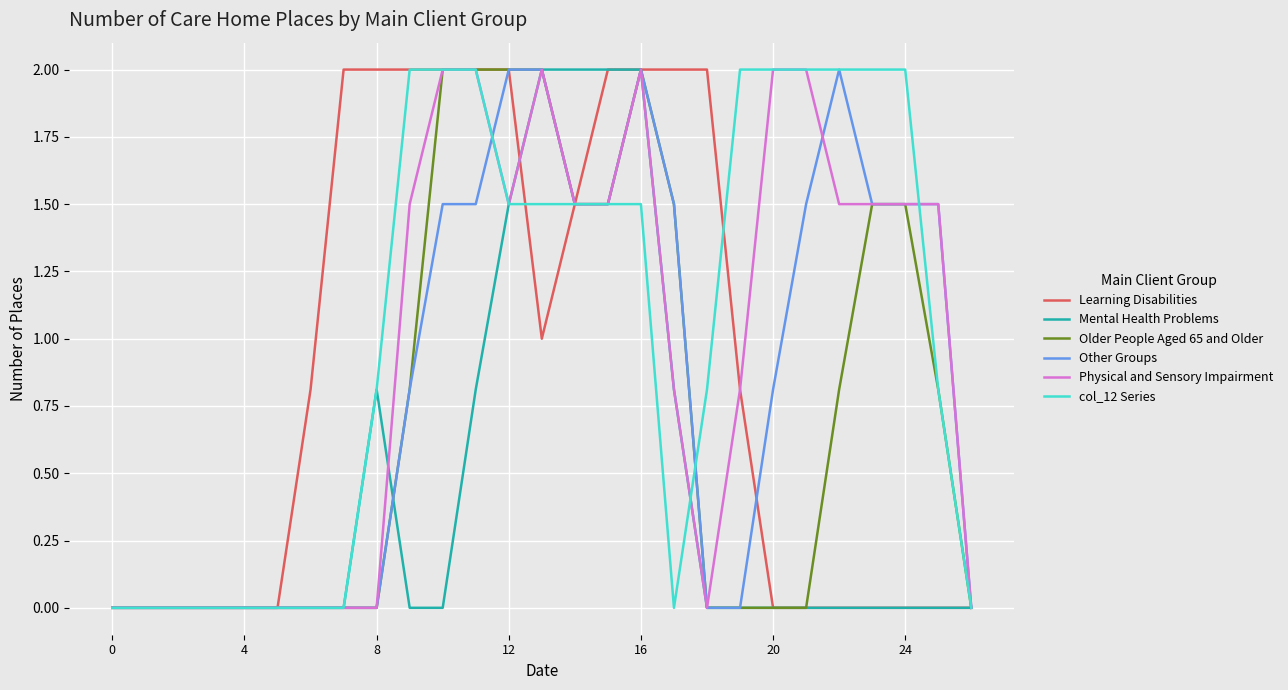

What is the highest value of the Physical and Sensory Impairment series?

2.0